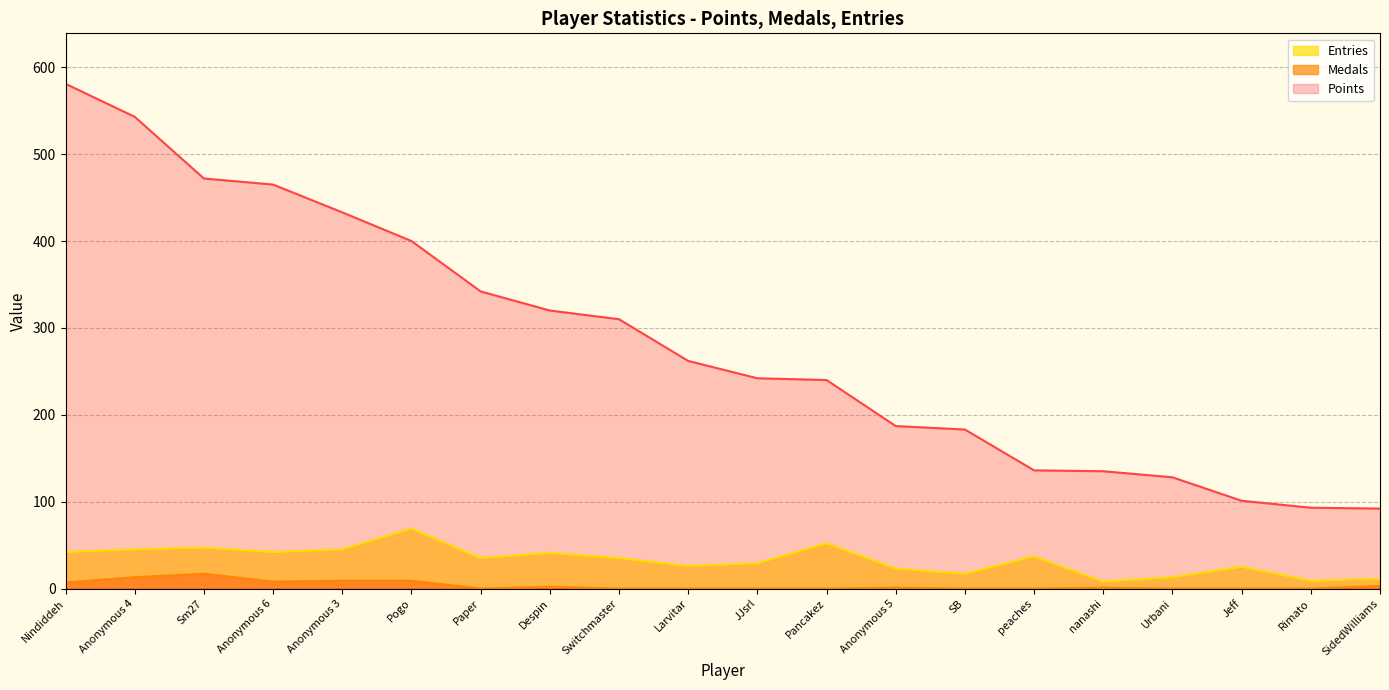

Which series has the largest total across all categories?

Points